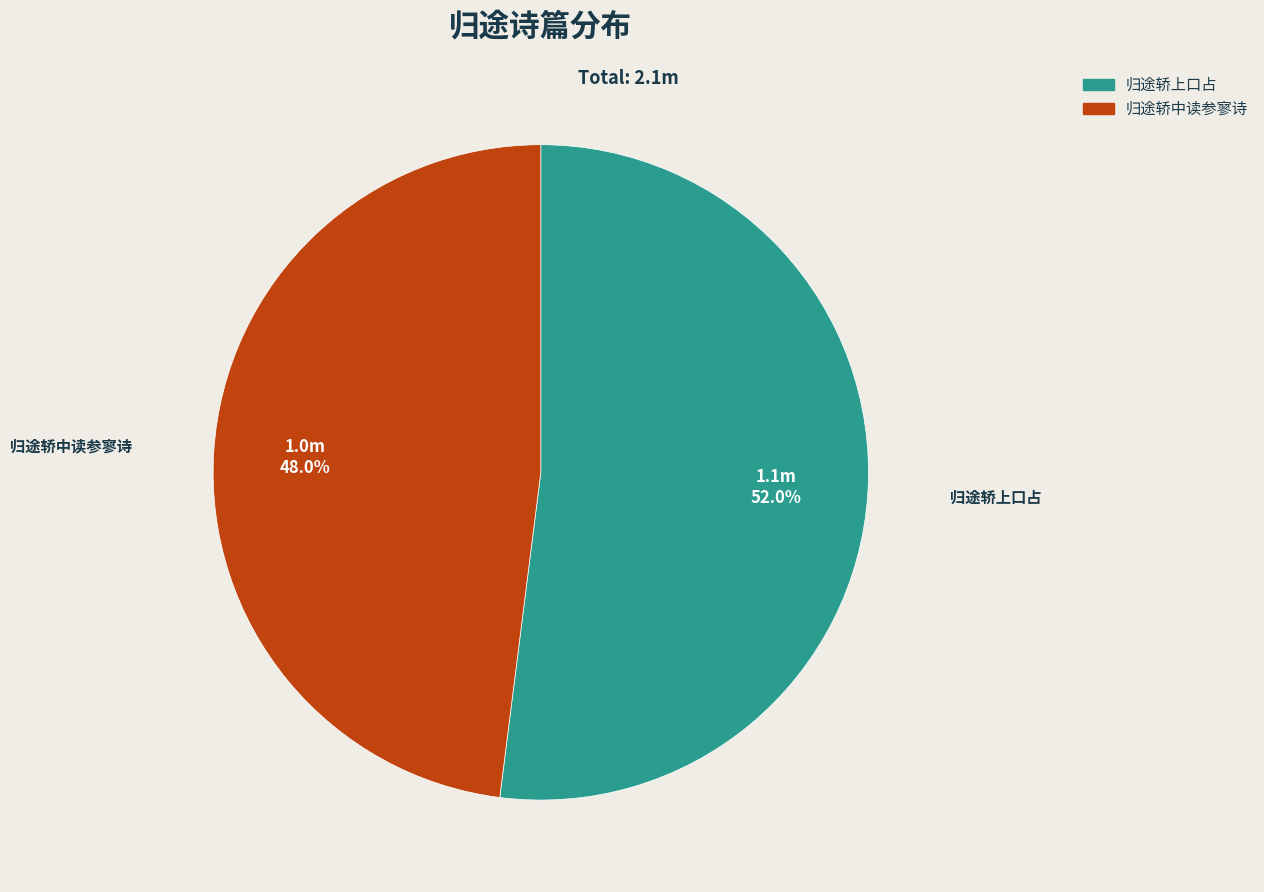

Is there a majority slice in this chart?

Yes